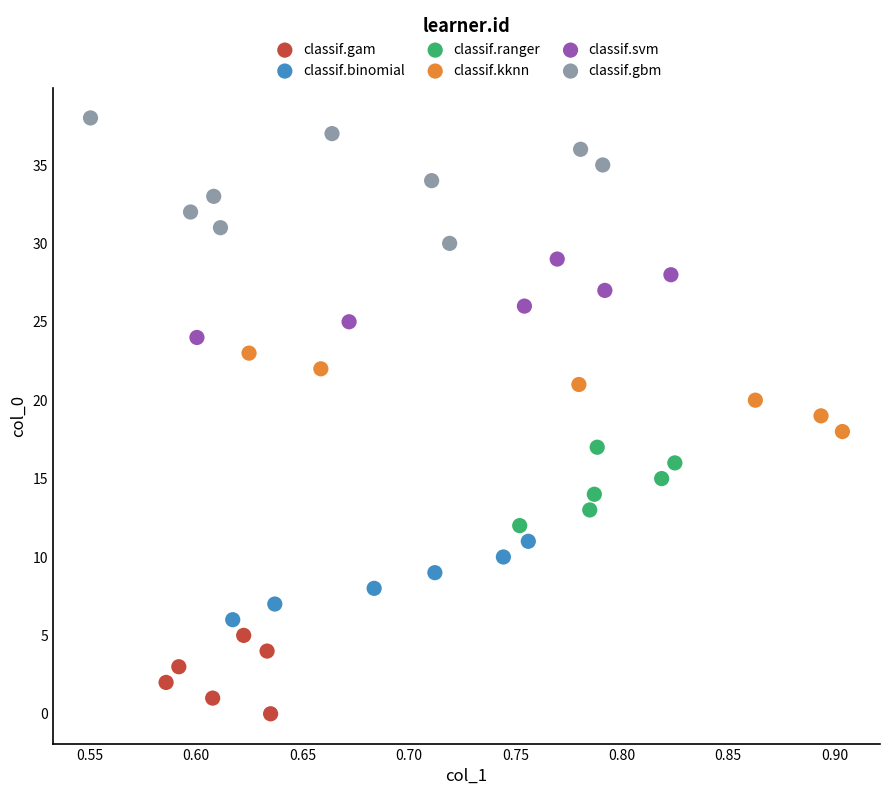

What are all the series names shown in the legend?

classif.gam, classif.binomial, classif.ranger, classif.kknn, classif.svm, classif.gbm